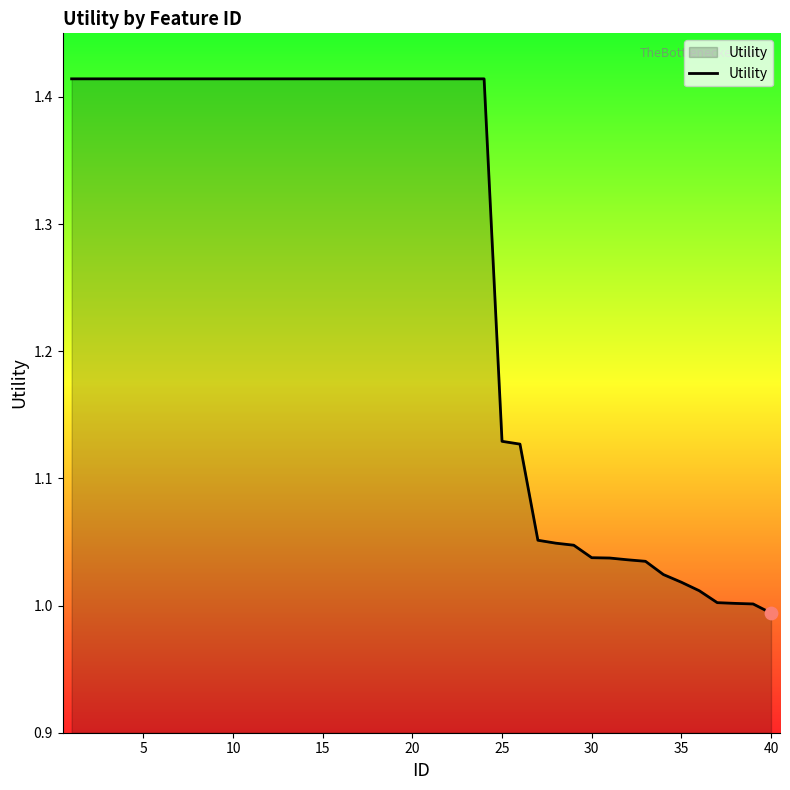

What is the difference between the maximum and minimum values?

0.4